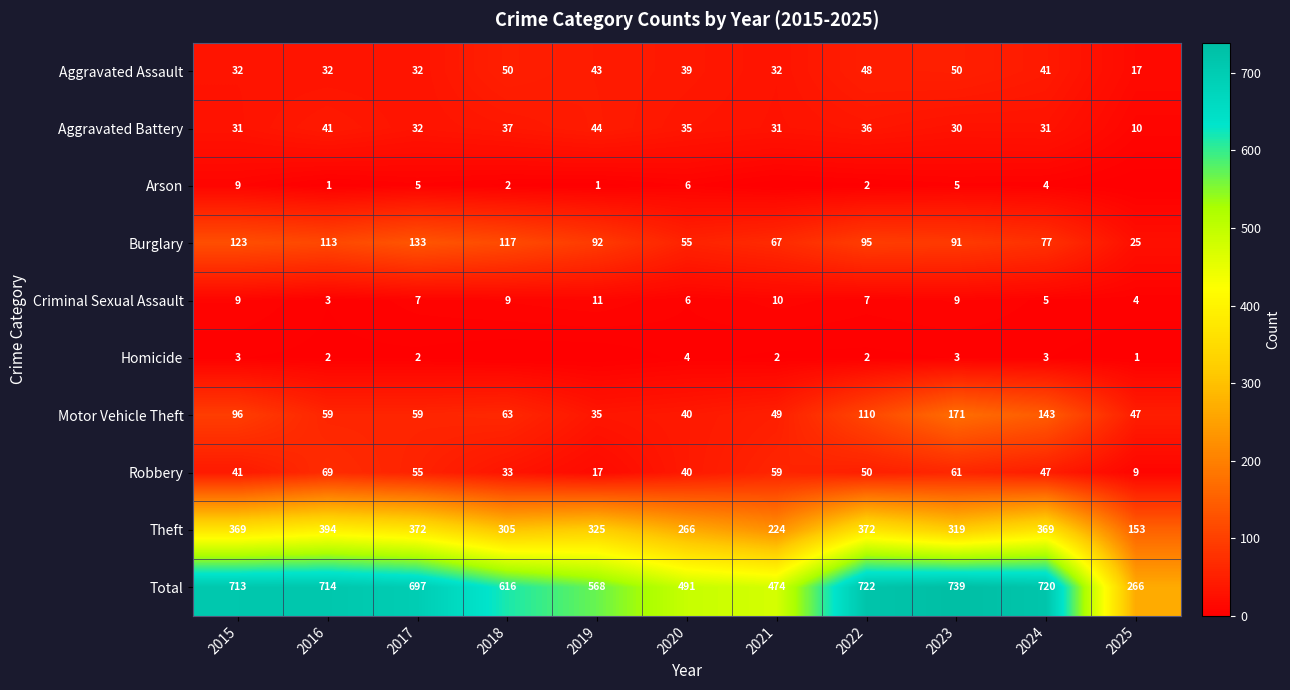

Rank the series at 2018 from lowest to highest value.

Homicide, Arson, Criminal Sexual Assault, Robbery, Aggravated Battery, Aggravated Assault, Motor Vehicle Theft, Burglary, Theft, Total